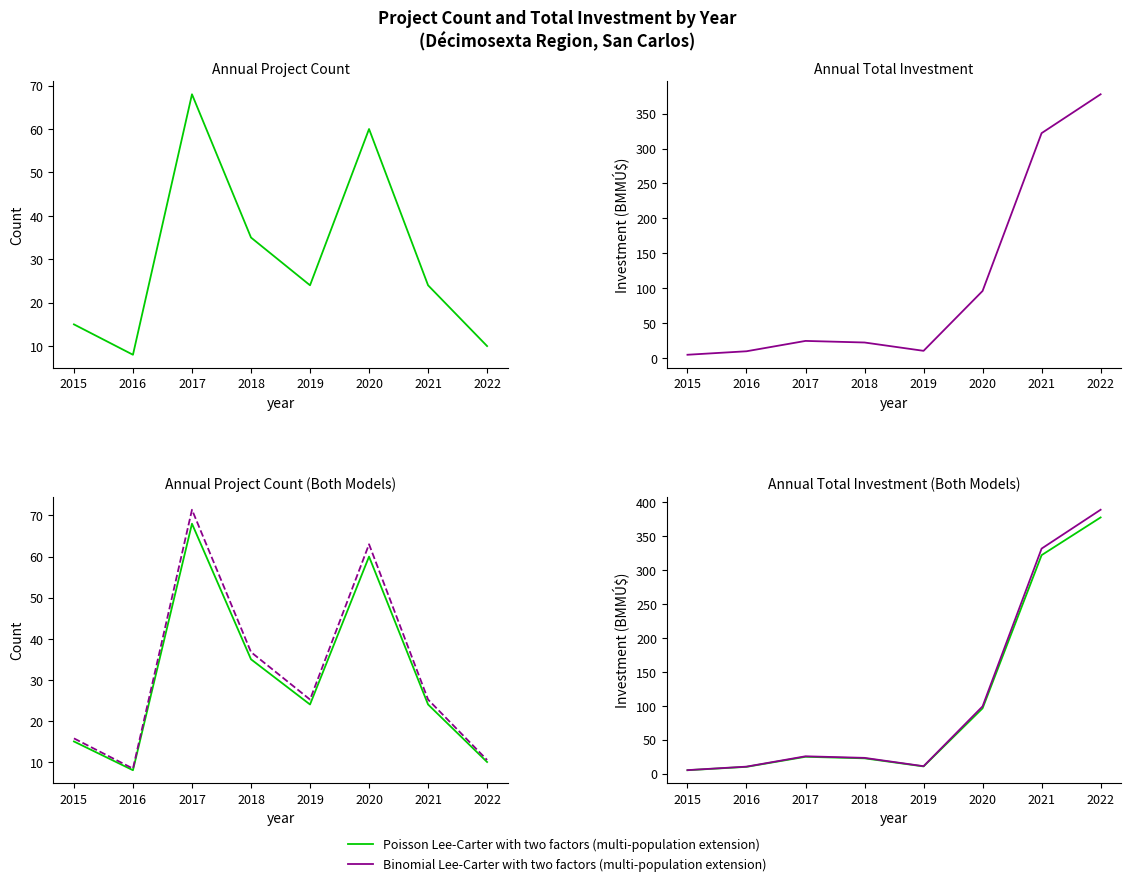

The Project Count (green) series shows 49.0 at 2018. True or false?

False